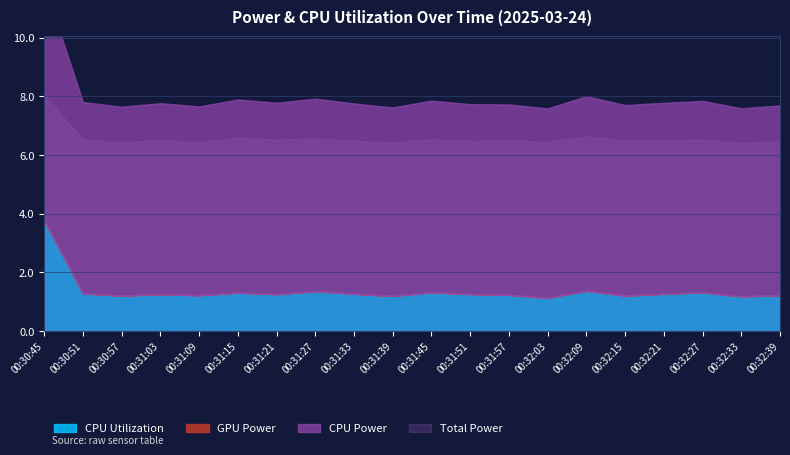

Which category has the highest value in the Total Power series?

00:30:45